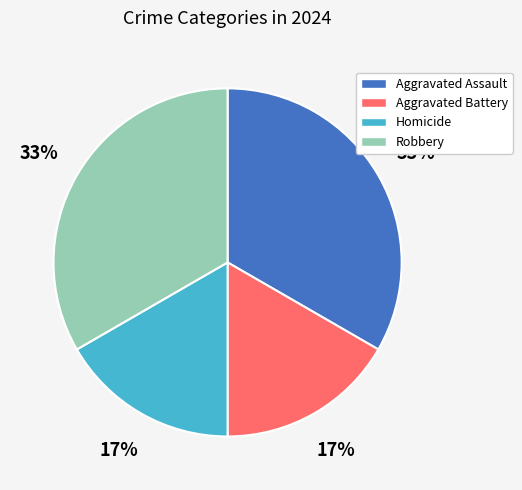

How many slices are in this pie chart?

4